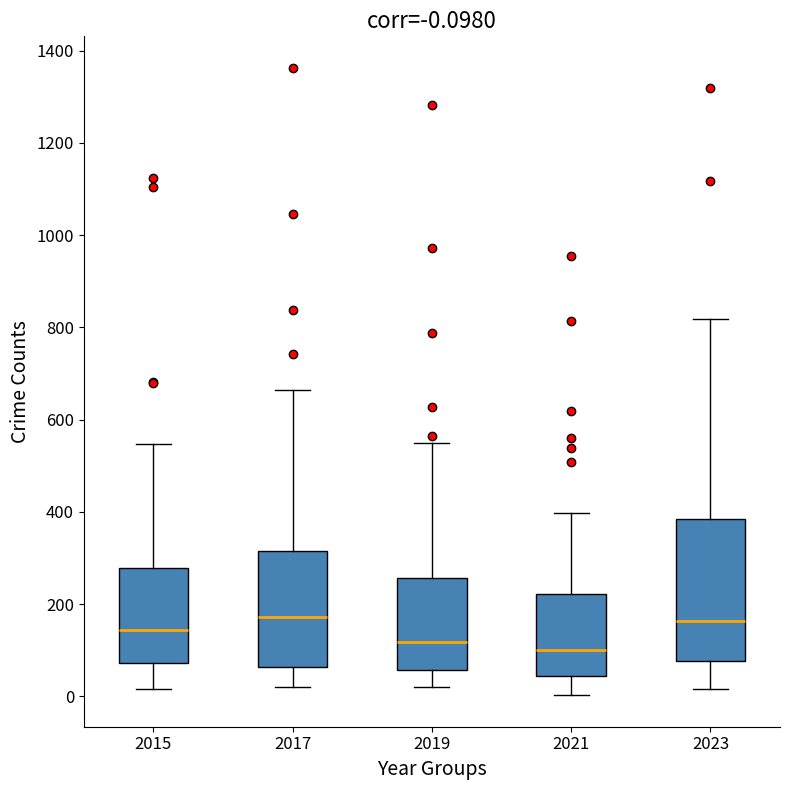

Which box is the tallest, from its lower edge to its upper edge?

2023